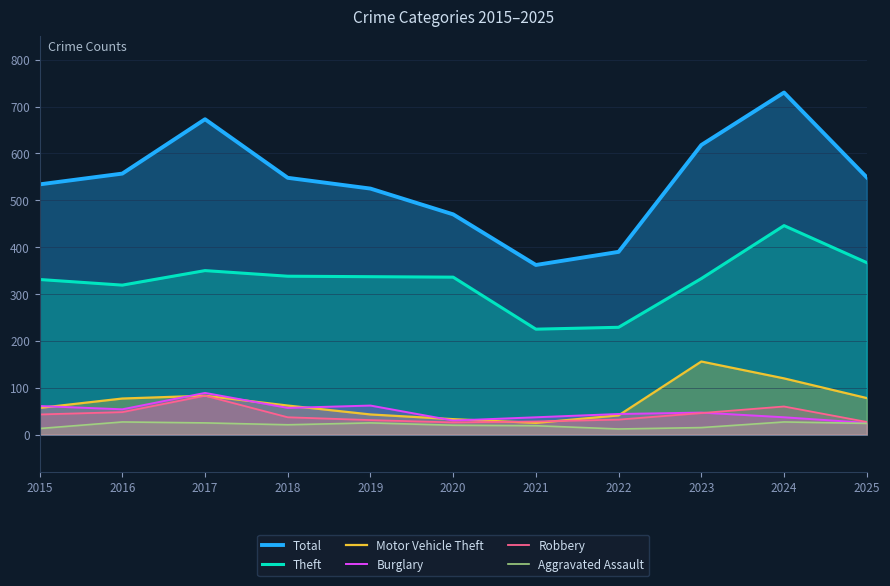

True or false: Aggravated Assault has more than 2 points higher than both neighbors.

True